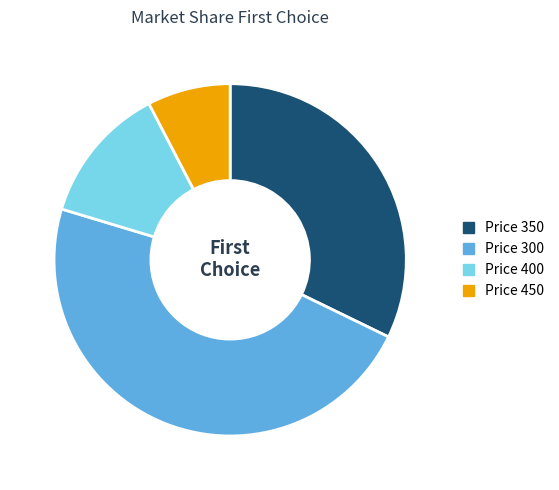

The Price 300 slice represents 47% of the pie. True or false?

True